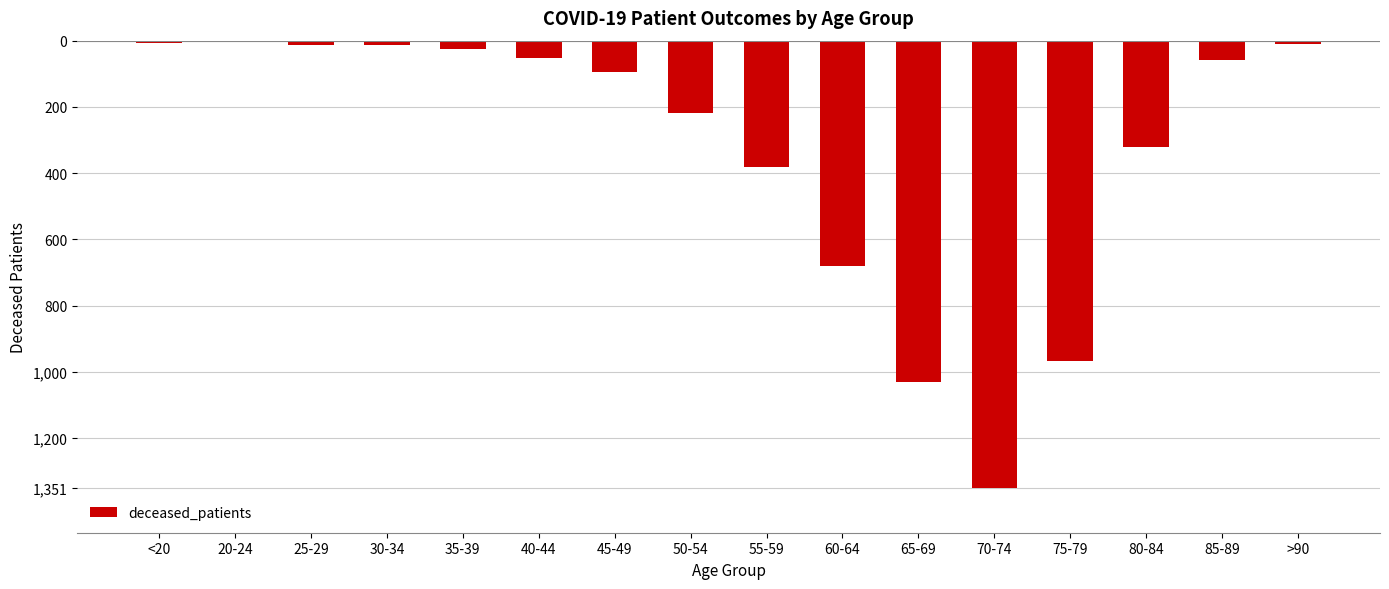

Reading left to right, extract all data points from this chart.

<20=-7	20-24=-2	25-29=-12	30-34=-14	35-39=-26	40-44=-51	45-49=-95	50-54=-219	55-59=-383	60-64=-682	65-69=-1031	70-74=-1351	75-79=-968	80-84=-321	85-89=-58	>90=-9